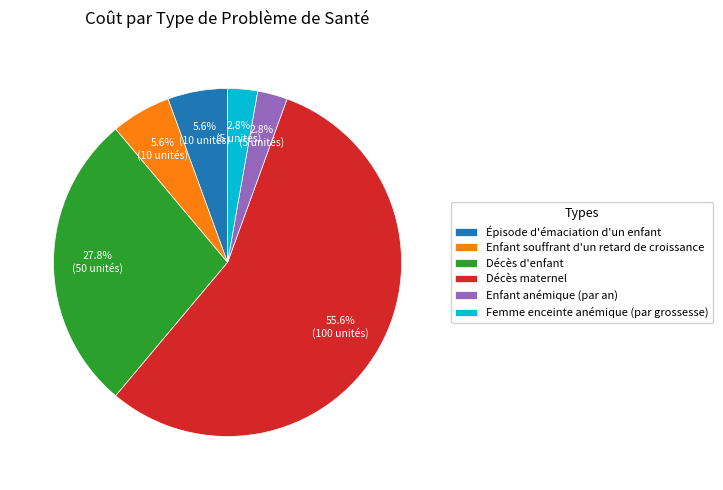

How many slices are in this pie chart?

6